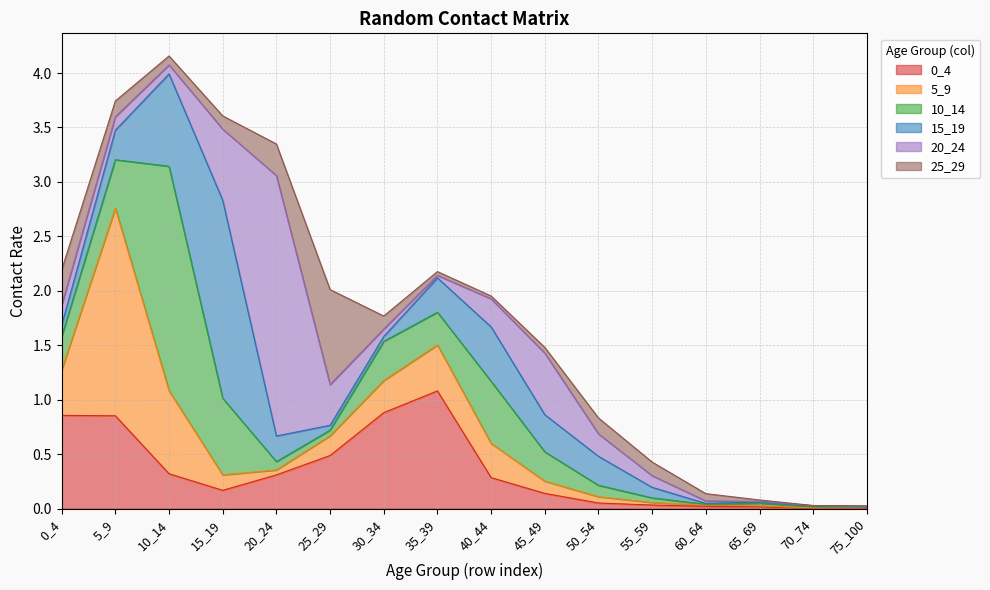

What is the difference between the 5_9 values at 45_49 and 5_9?

1.8